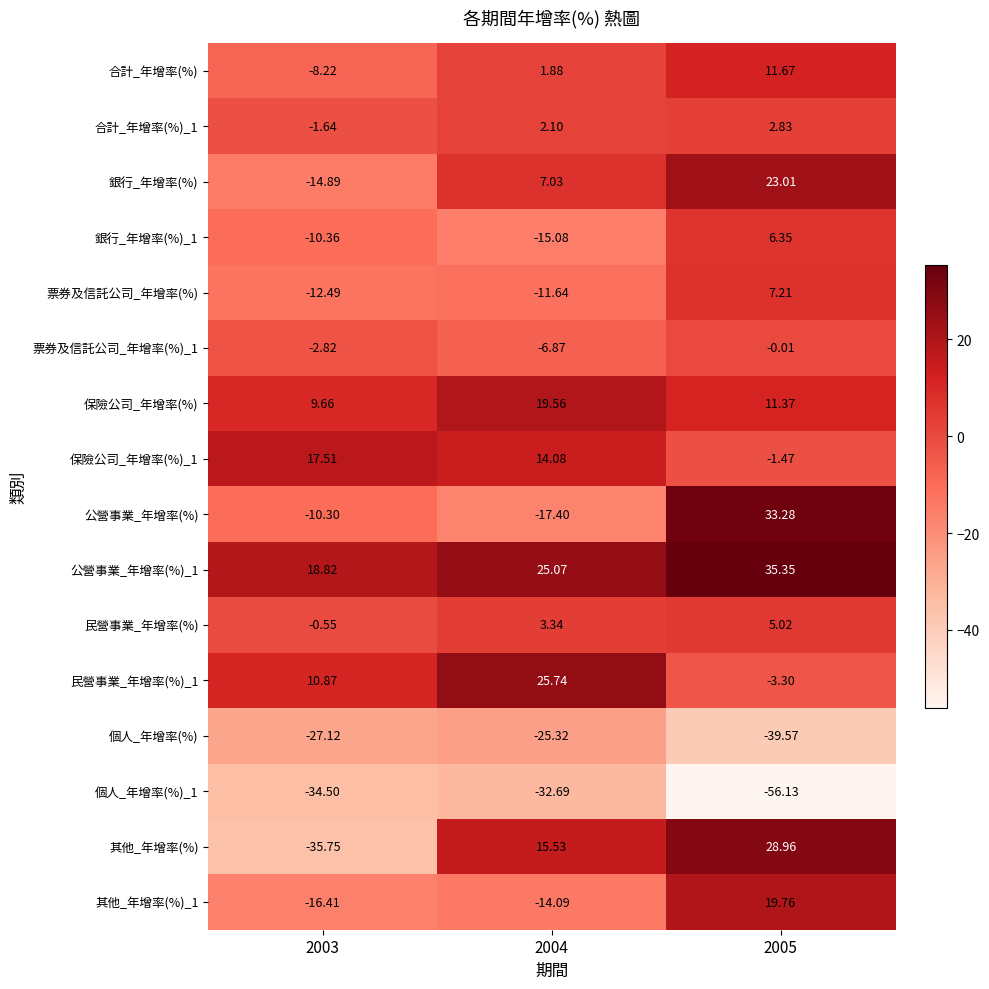

Is the value of 票券及信託公司_年增率(%) at 2004 greater than the value of 票券及信託公司_年增率(%)_1 at 2003?

No